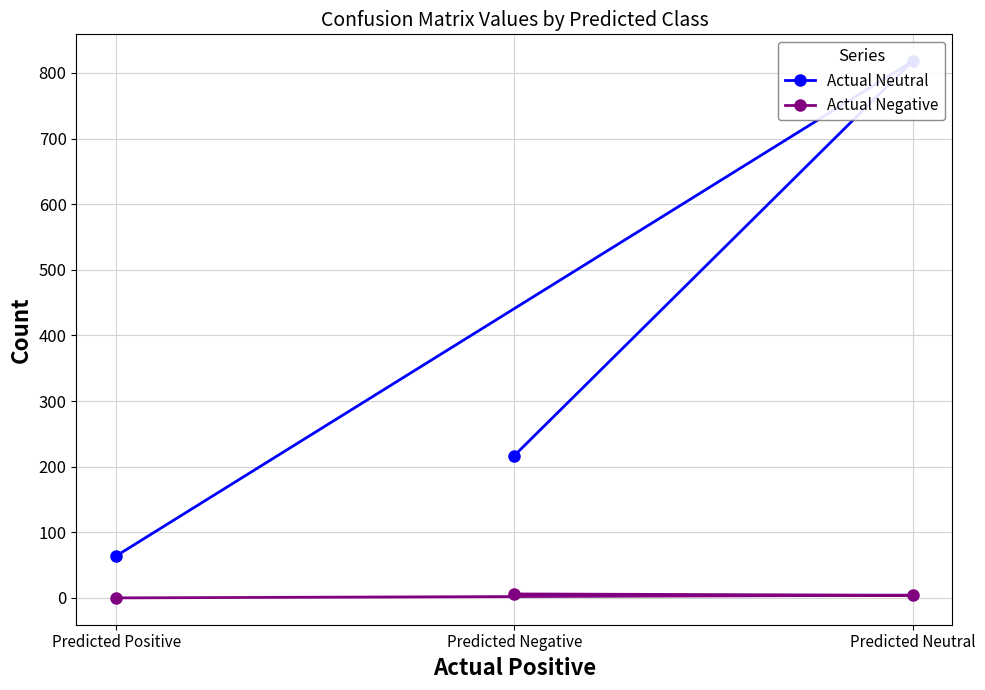

Reading left to right, list all the values displayed in this chart.

Actual Neutral: 64	818	217
Actual Negative: 0	4	6